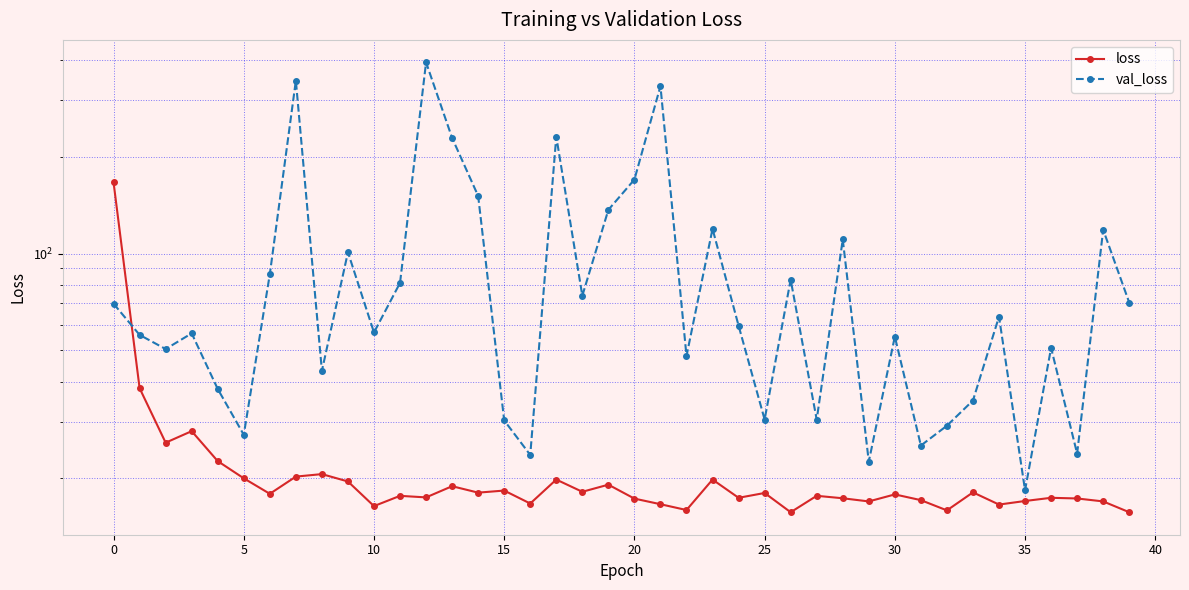

The loss series shows 36.2 at 5. True or false?

False